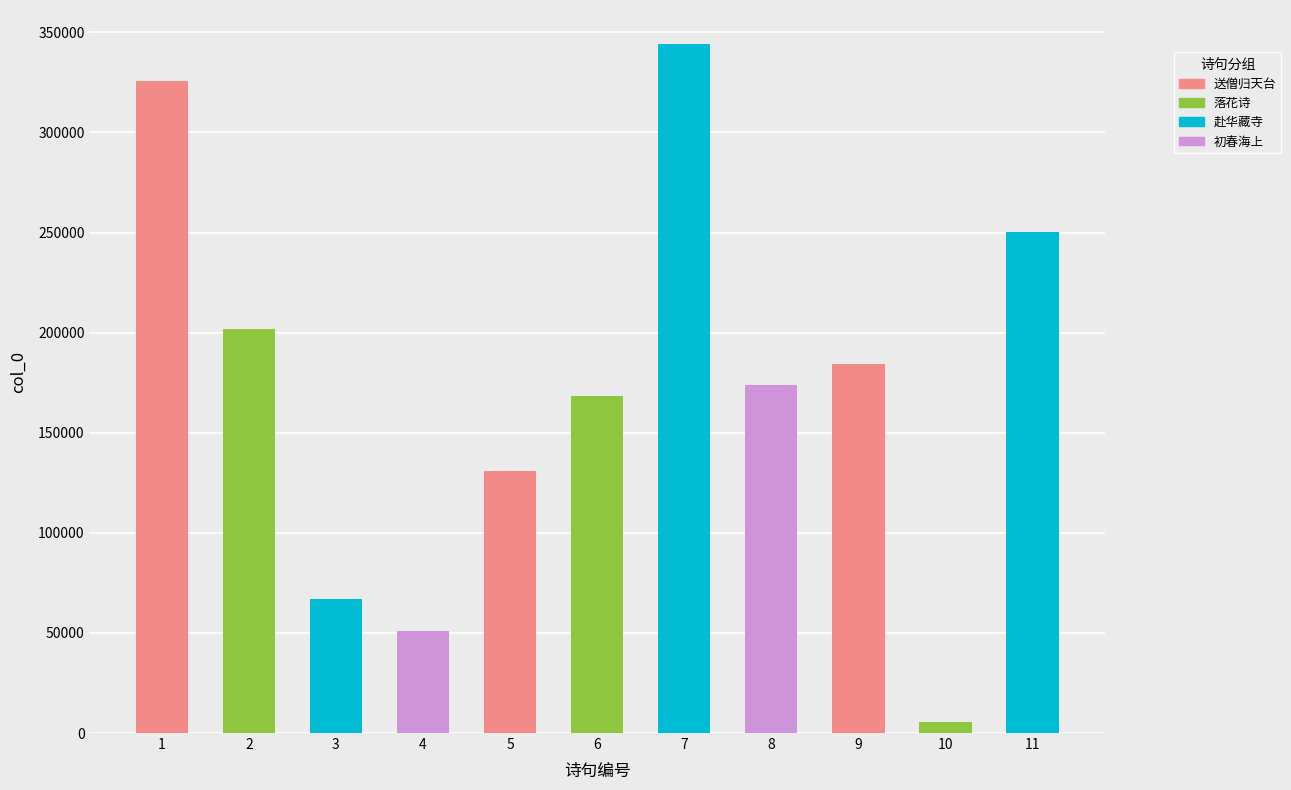

List the labels in order of value, largest first.

7, 1, 11, 2, 9, 8, 6, 5, 3, 4, 10